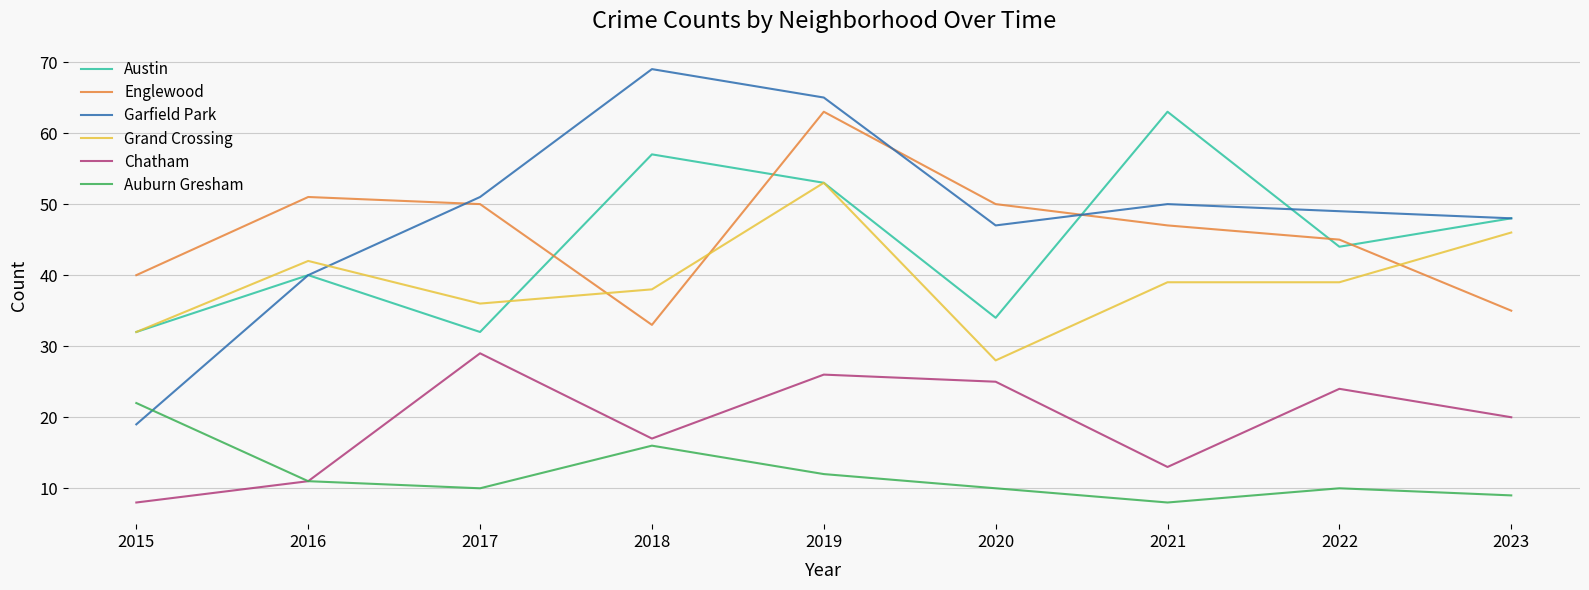

True or false: Grand Crossing has a value of 65 at 2016.

False